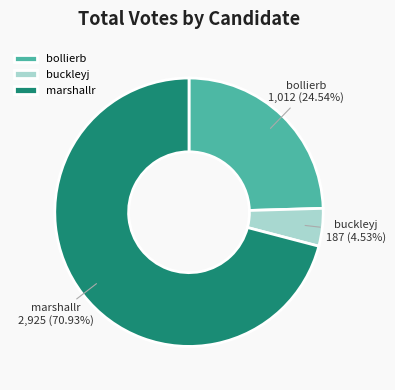

What percentage do buckleyj and bollierb together represent?

29.1%